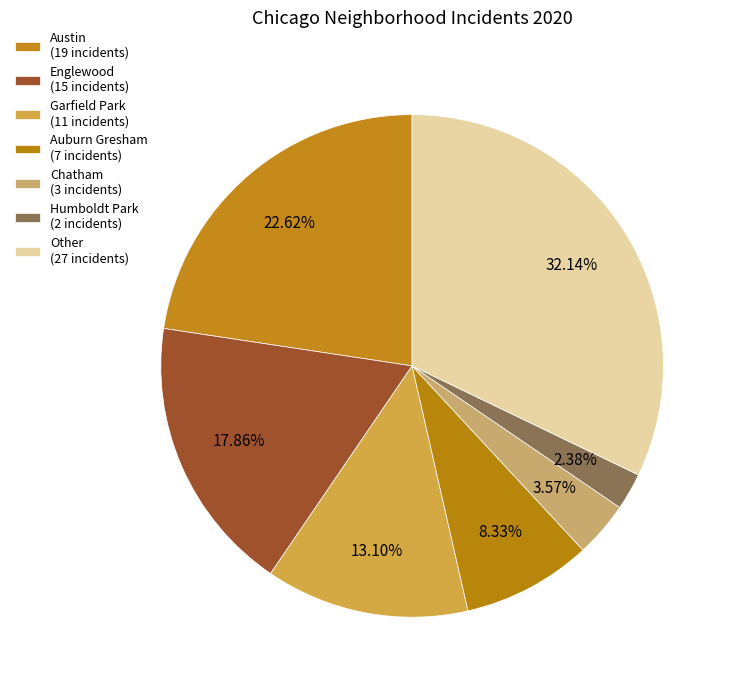

How many segments does this pie chart have?

7